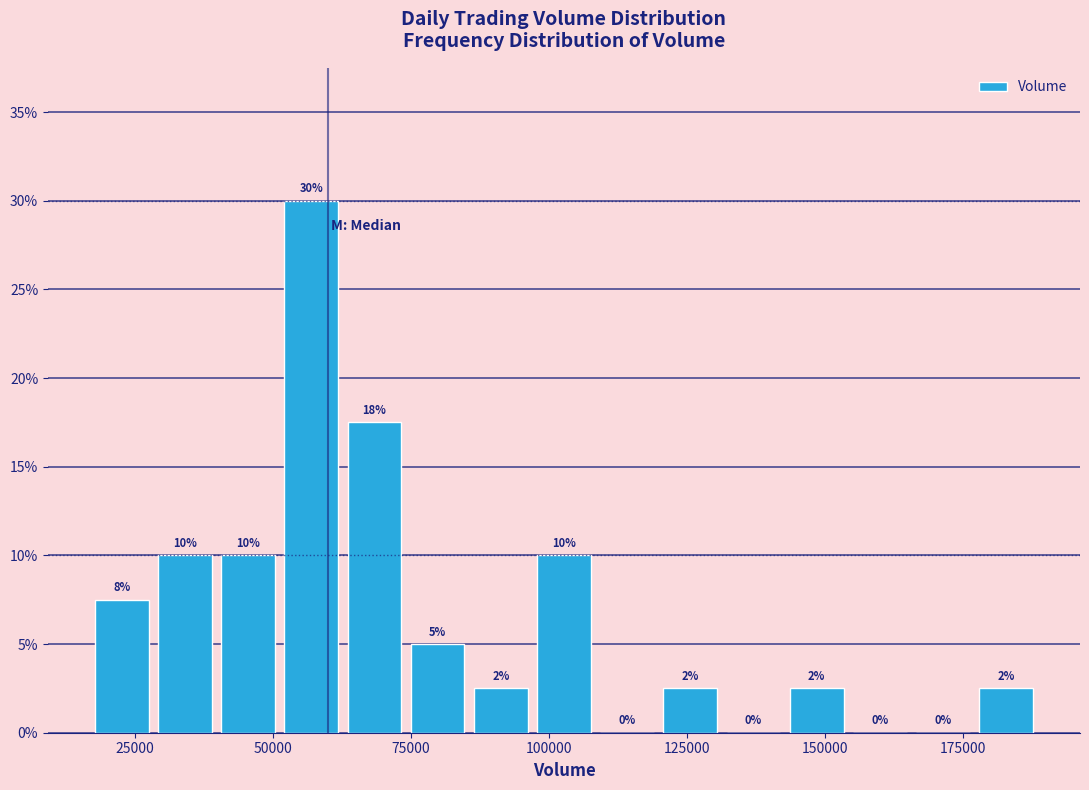

Read against the x-axis, roughly where is the centre of the tallest bar?

55000